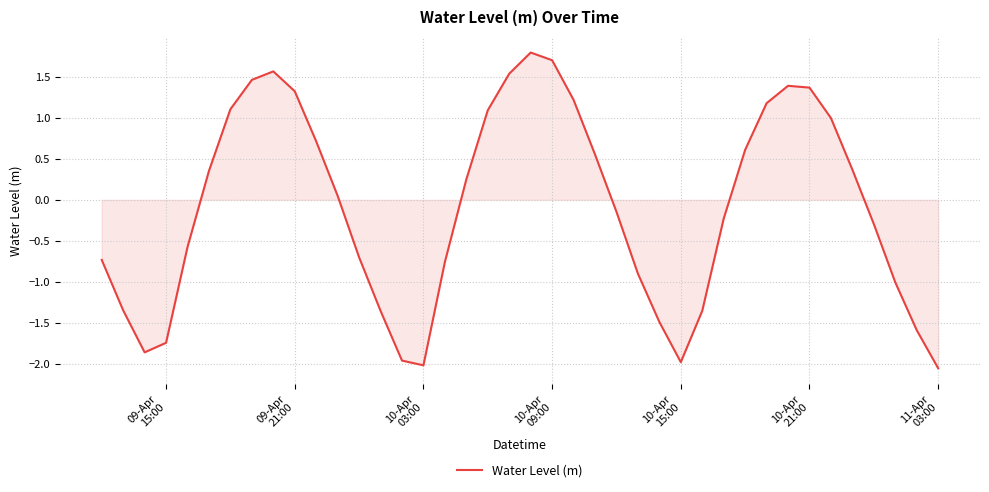

What is the difference between the maximum and minimum values?

3.8